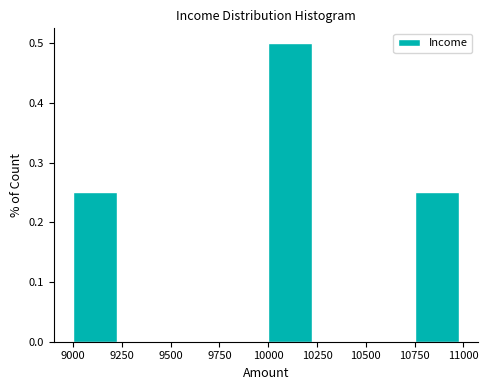

How tall is the bar that spans 10000 to 10250 on the x-axis? The values are not printed on the chart, so give them approximately, as read against the axis.

0.50